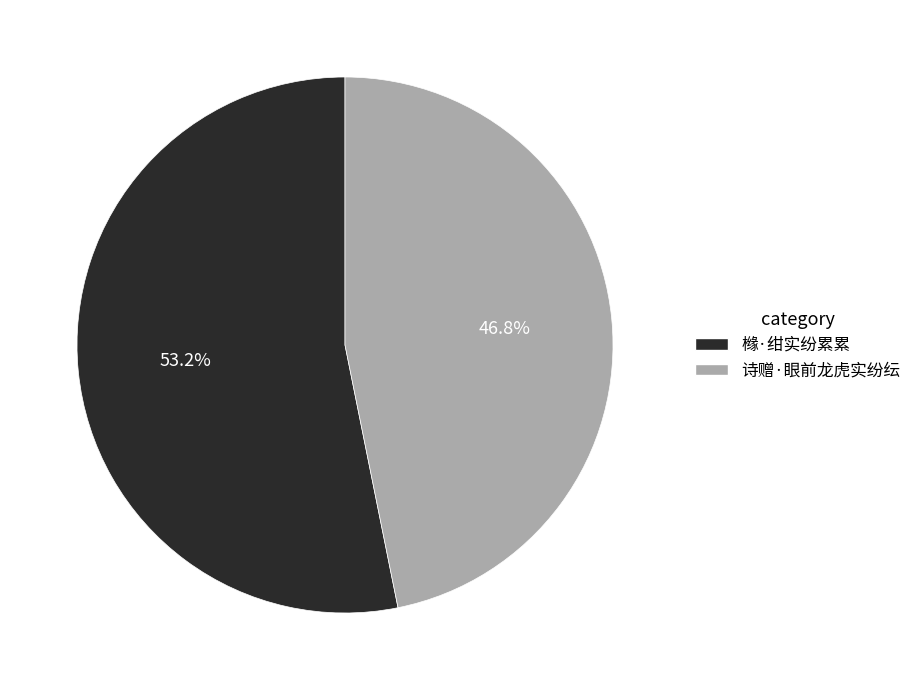

To the nearest percent, what percentage of the pie is 橼·绀实纷累累?

53%